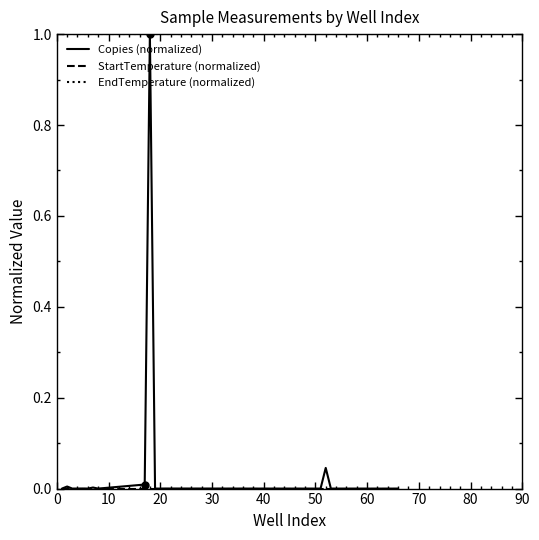

Which series has the largest total across all categories?

EndTemperature (normalized)